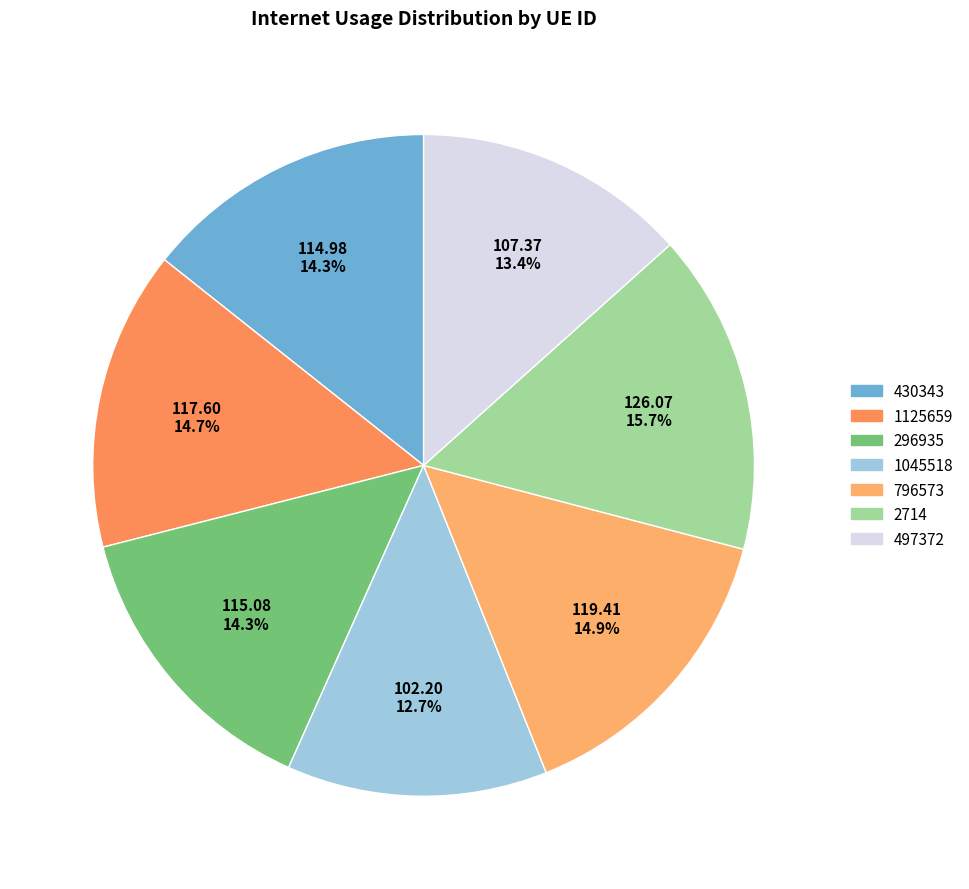

To the nearest percent, what percentage of the pie is 1045518?

13%